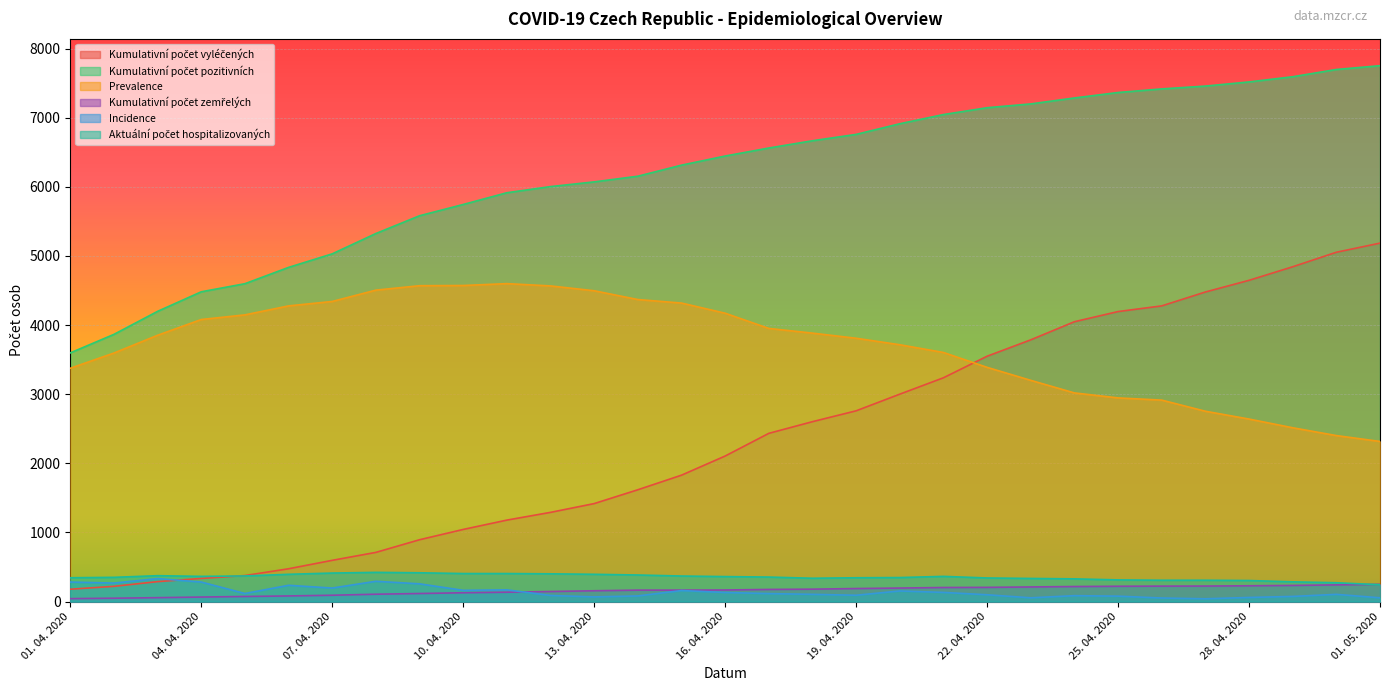

Is the value of Incidence at 20. 04. 2020 greater than the value of Kumulativní počet zemřelých at 14. 04. 2020?

No